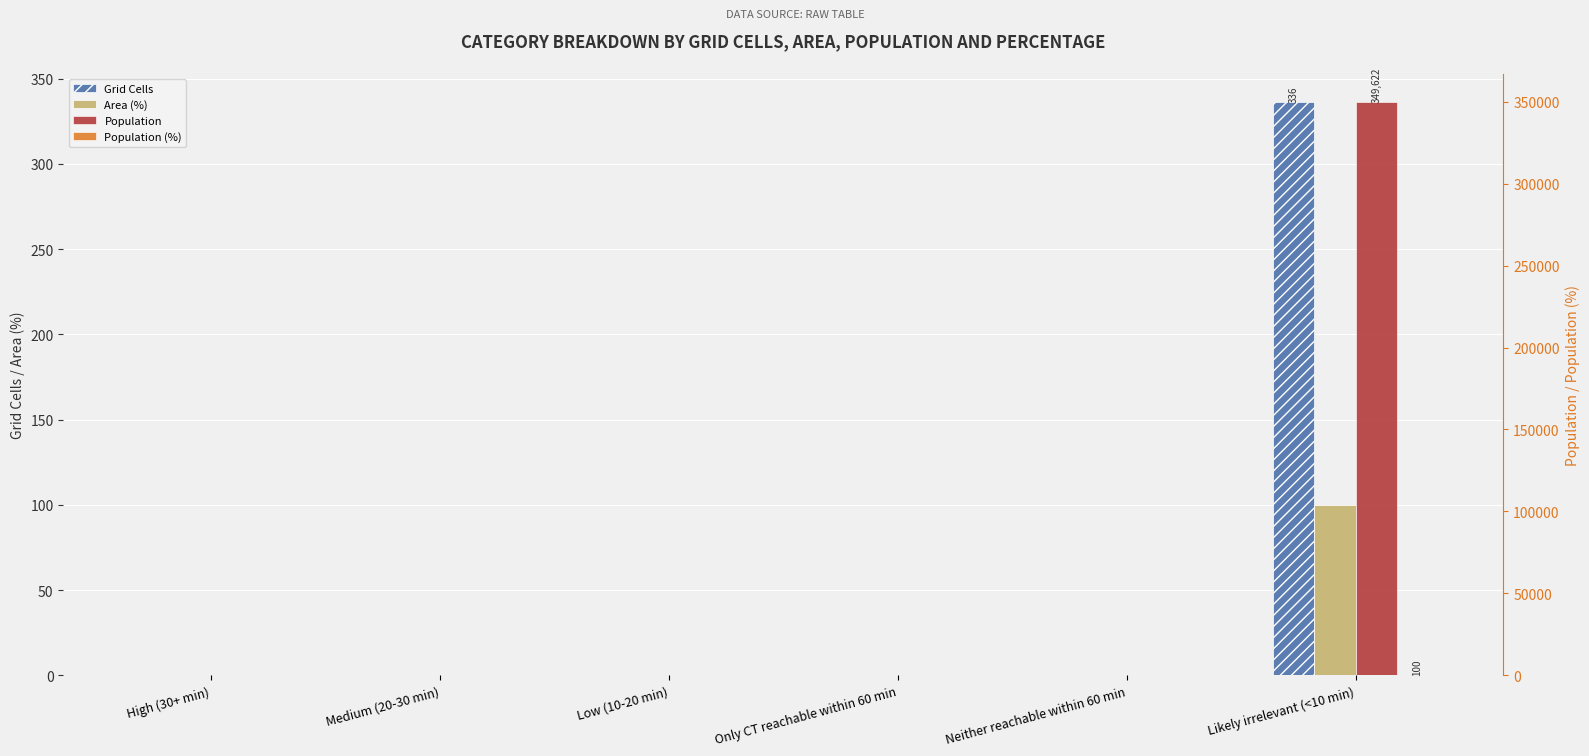

Where is Population (%) nearest to the value 50?

High (30+ min)